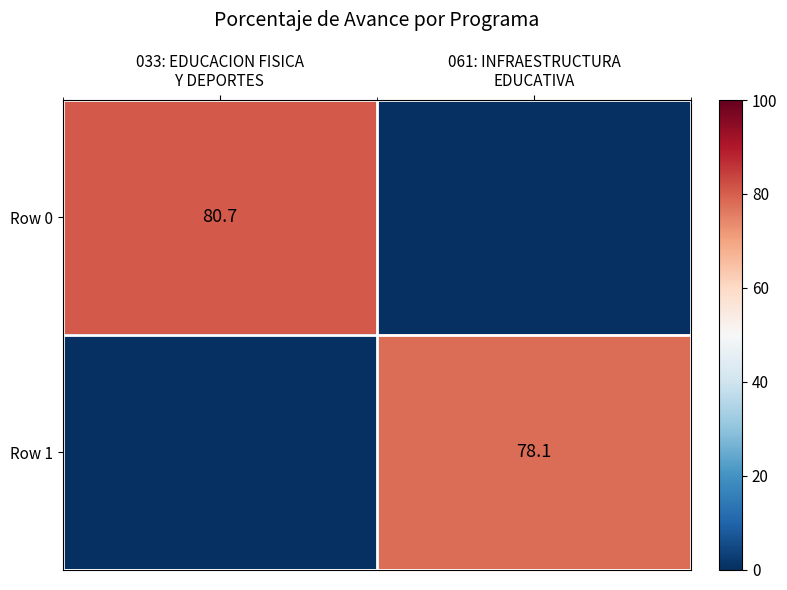

Which series has the largest range (max minus min)?

Row 0